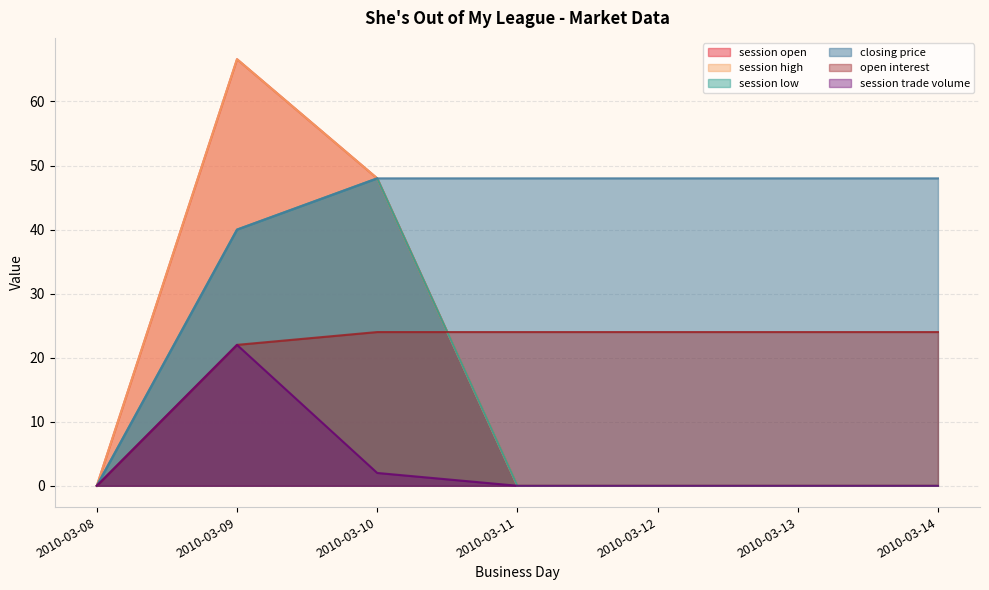

Which category has the lowest value in the session open series?

2010-03-08